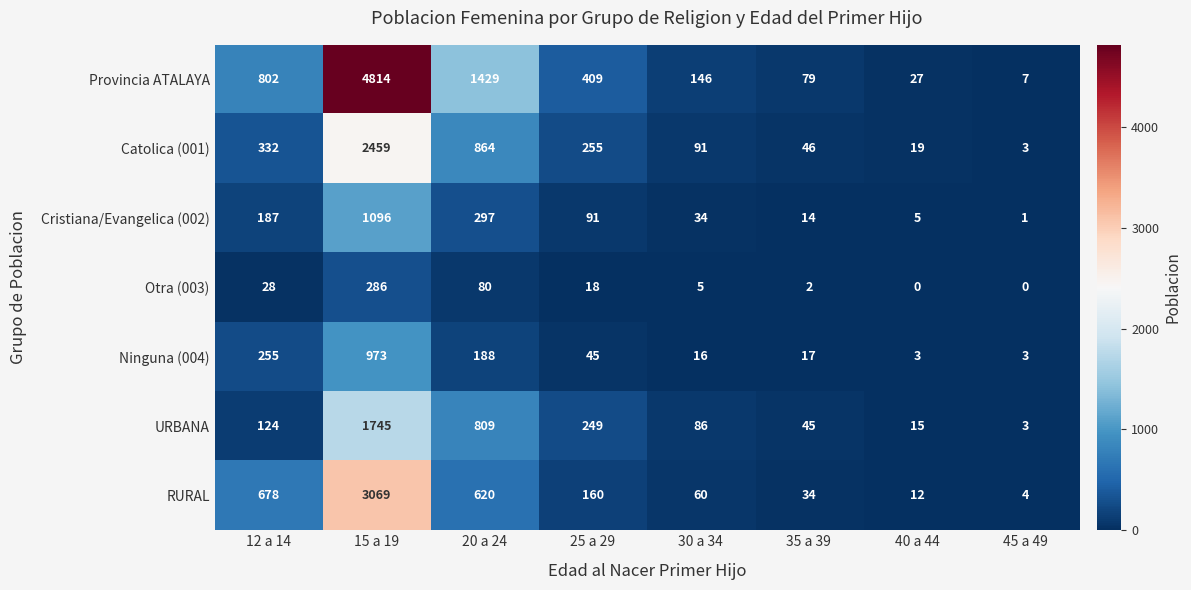

Is the value of URBANA at 35 a 39 greater than the value of Ninguna (004) at 35 a 39?

Yes